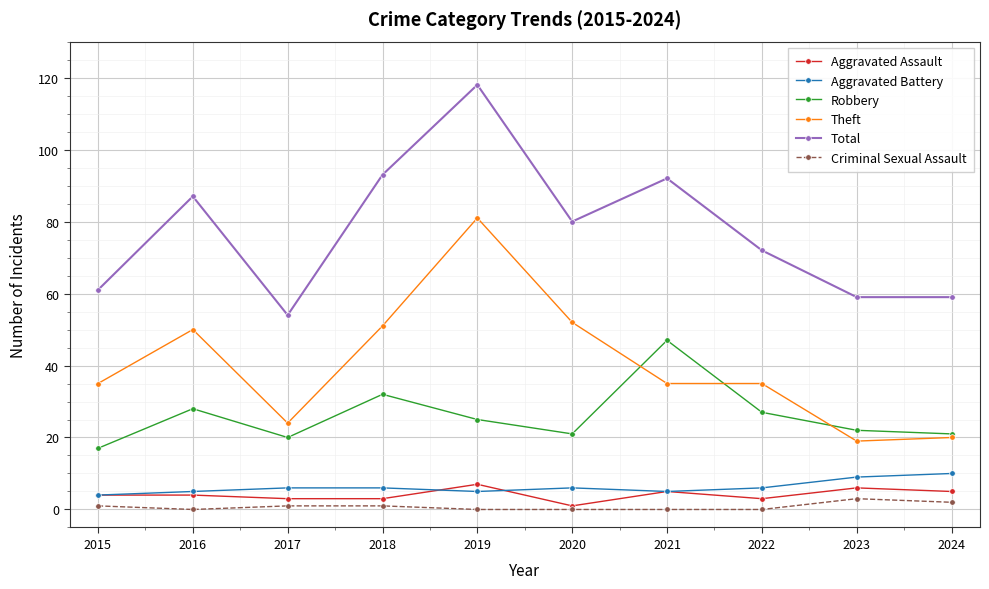

True or false: Aggravated Assault and Robbery intersect in this chart.

False